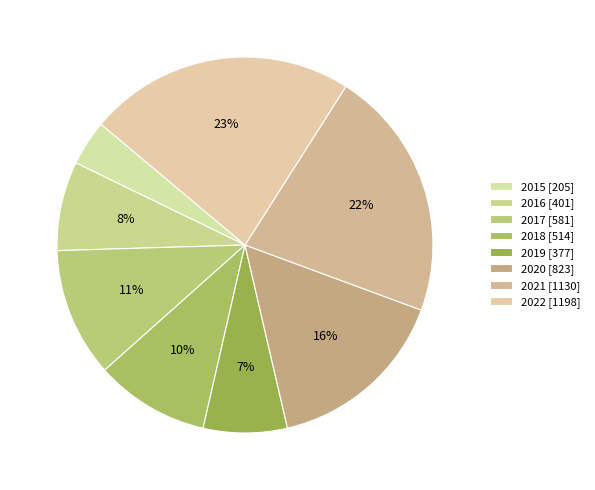

Count the number of slices in the pie.

8